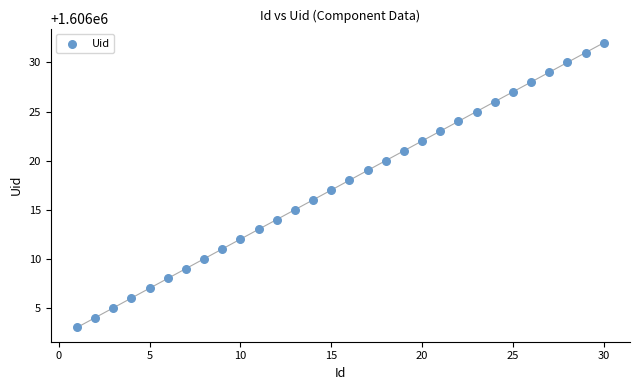

What is the range of Y values (max minus min)?

29